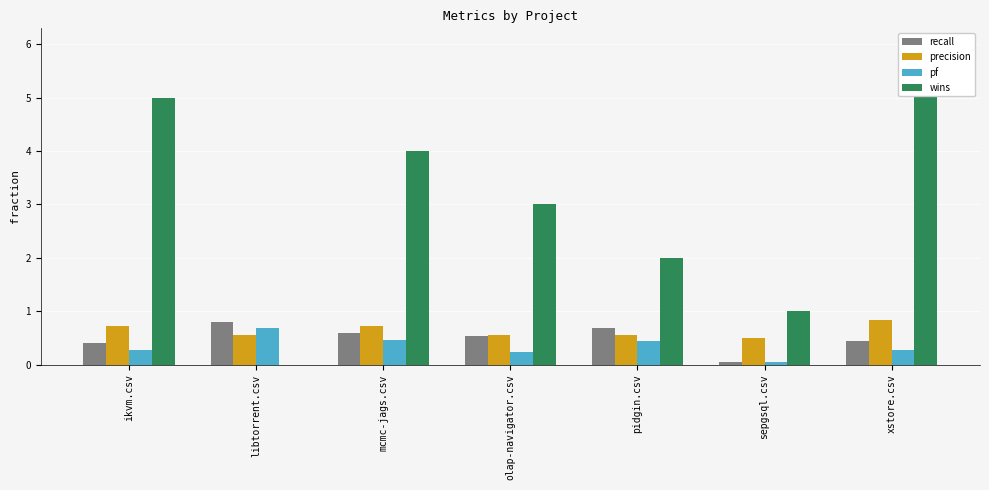

What is the approximate value of recall at ikvm.csv?

0.4